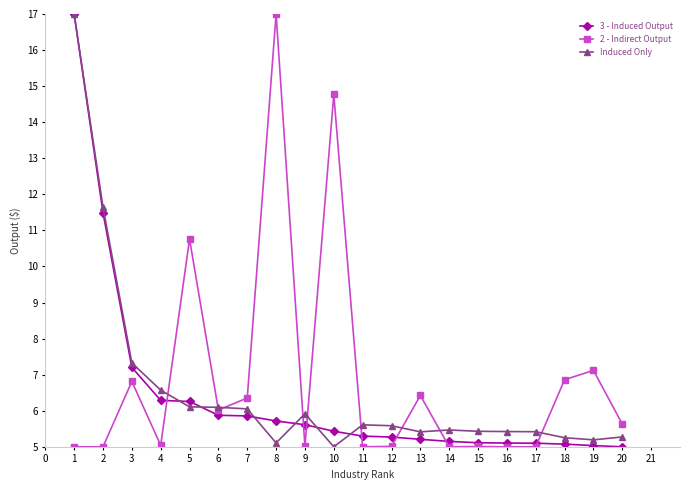

Where is the first local maximum for 2 - Indirect Output?

3